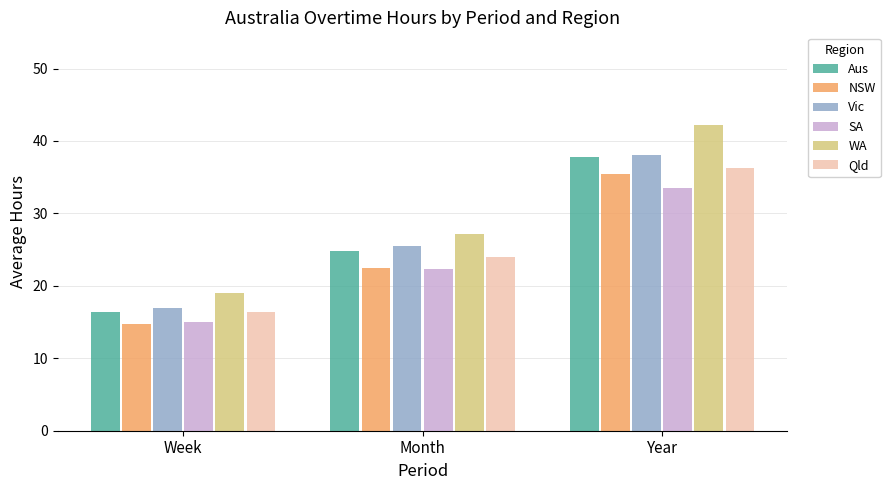

What is the spread (max minus min) of values at Week?

4.3